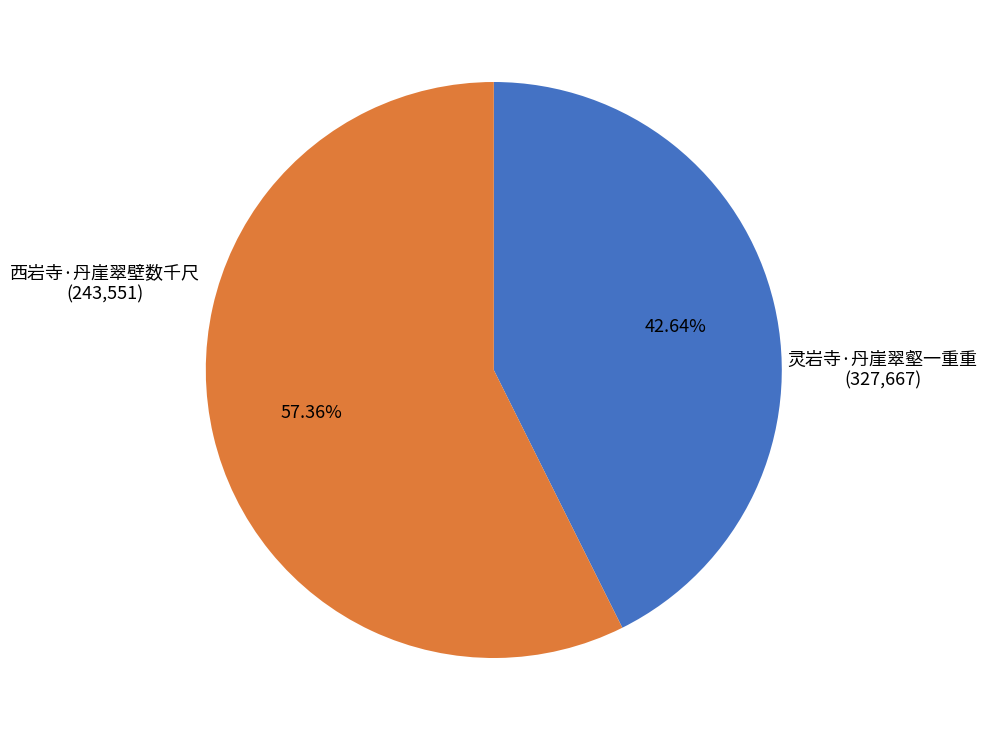

Does any single category account for the majority?

Yes